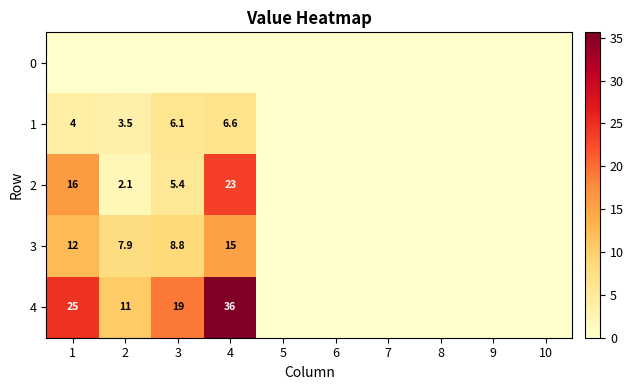

Rank the series by their maximum value, from lowest to highest.

0, 1, 3, 2, 4